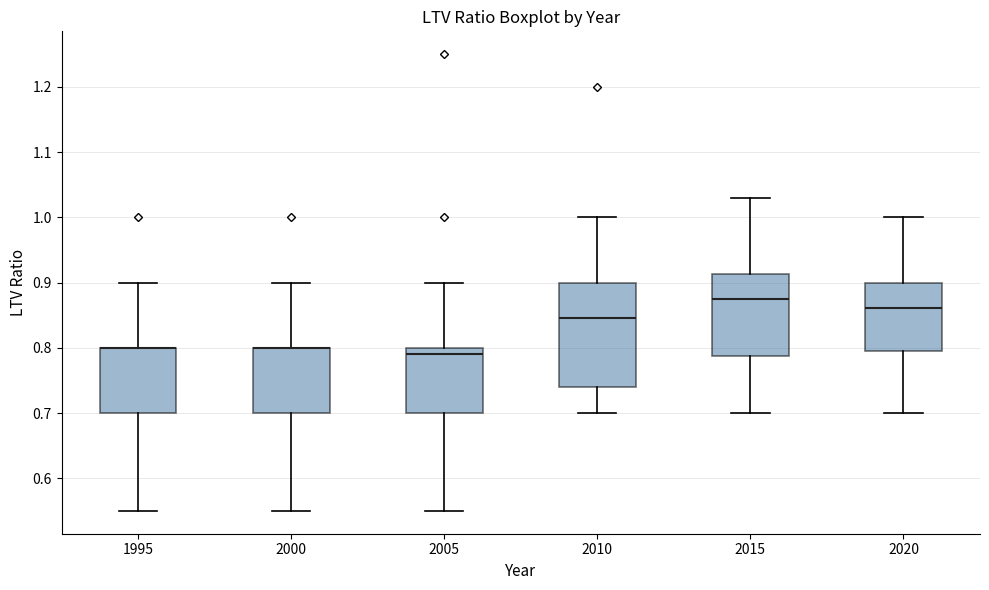

Where is the upper edge of the box at x = 2010 on the y-axis? The values are not printed on the chart, so give them approximately, as read against the axis.

0.90